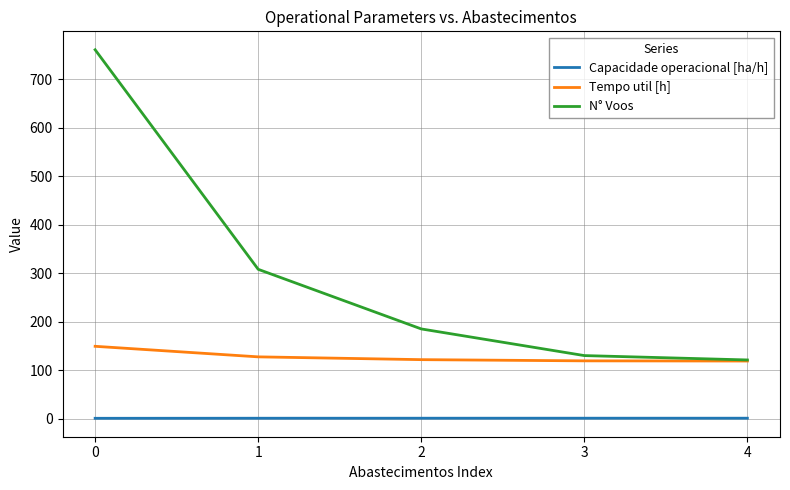

Rank the series by their average value, from lowest to highest.

Capacidade operacional [ha/h], Tempo util [h], N° Voos